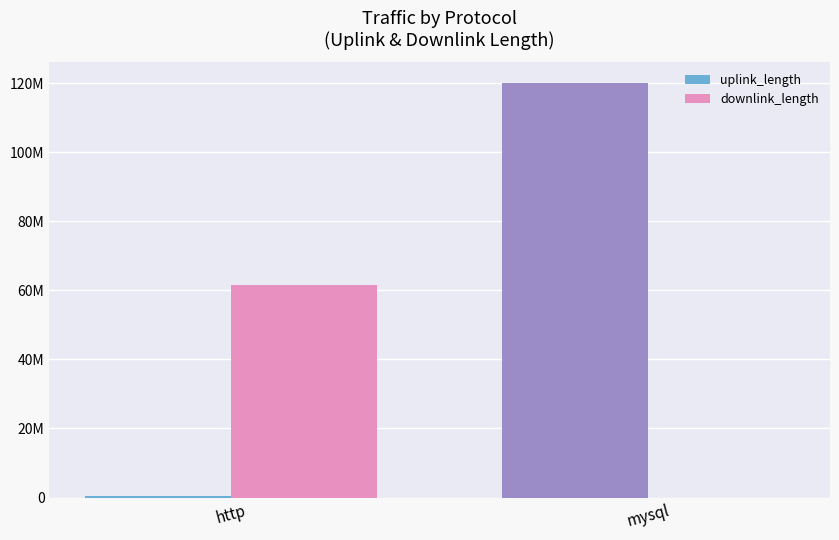

The downlink_length series shows 6579 at mysql. True or false?

True